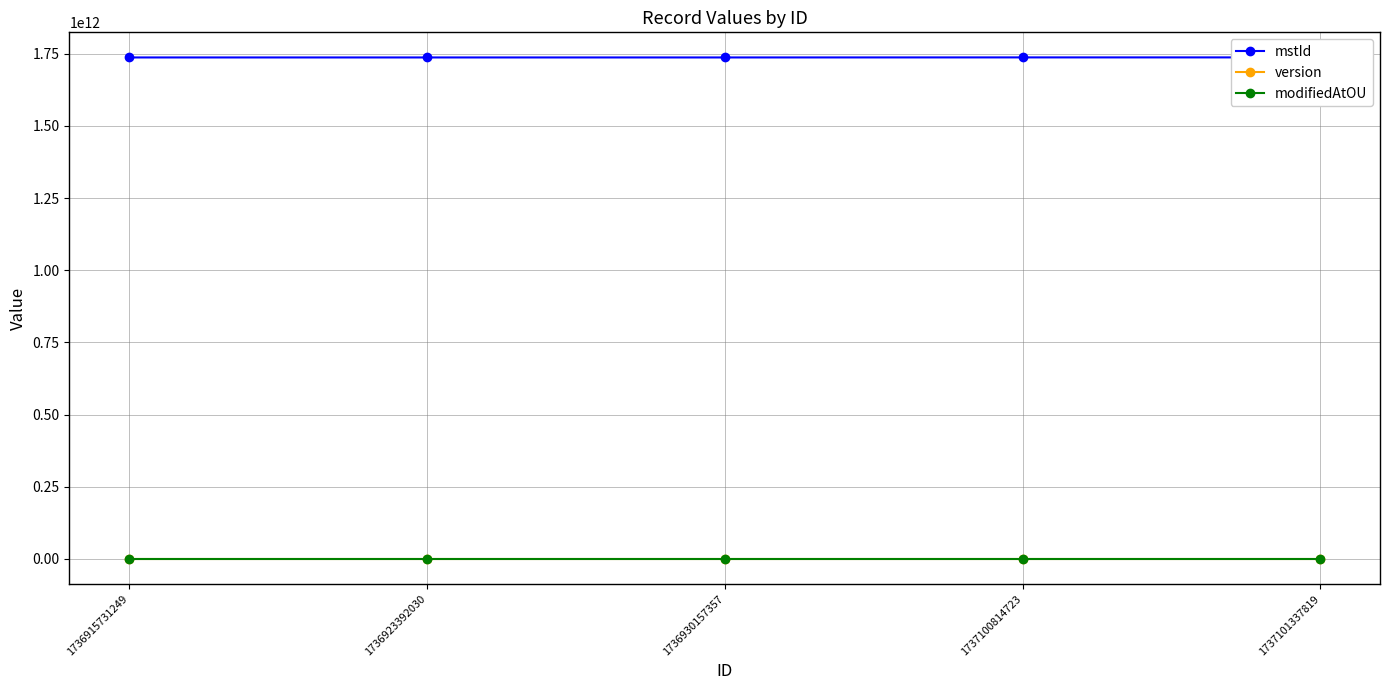

Reading right to left, extract all data points from this chart.

mstId: 1737101337819=1737101337817	1737100814723=1737100814721	1736930157357=1736930157355	1736923392030=1736923392028	1736915731249=1736915731247
version: 1737101337819=0	1737100814723=0	1736930157357=0	1736923392030=0	1736915731249=0
modifiedAtOU: 1737101337819=1	1737100814723=1	1736930157357=1	1736923392030=1	1736915731249=1